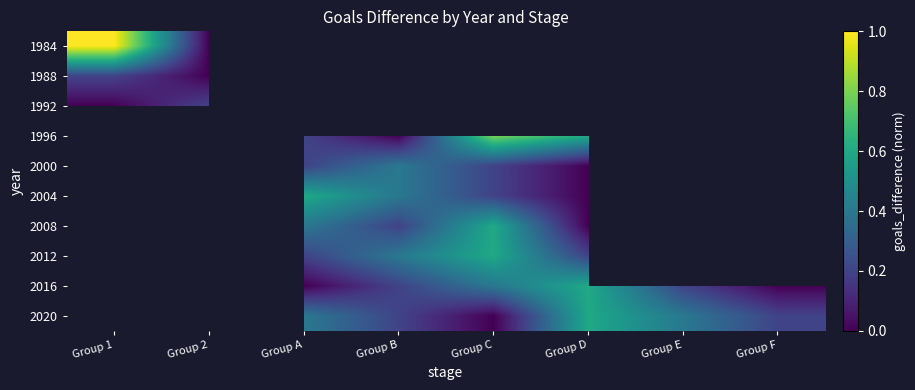

What is the maximum value shown in the chart?

1.0